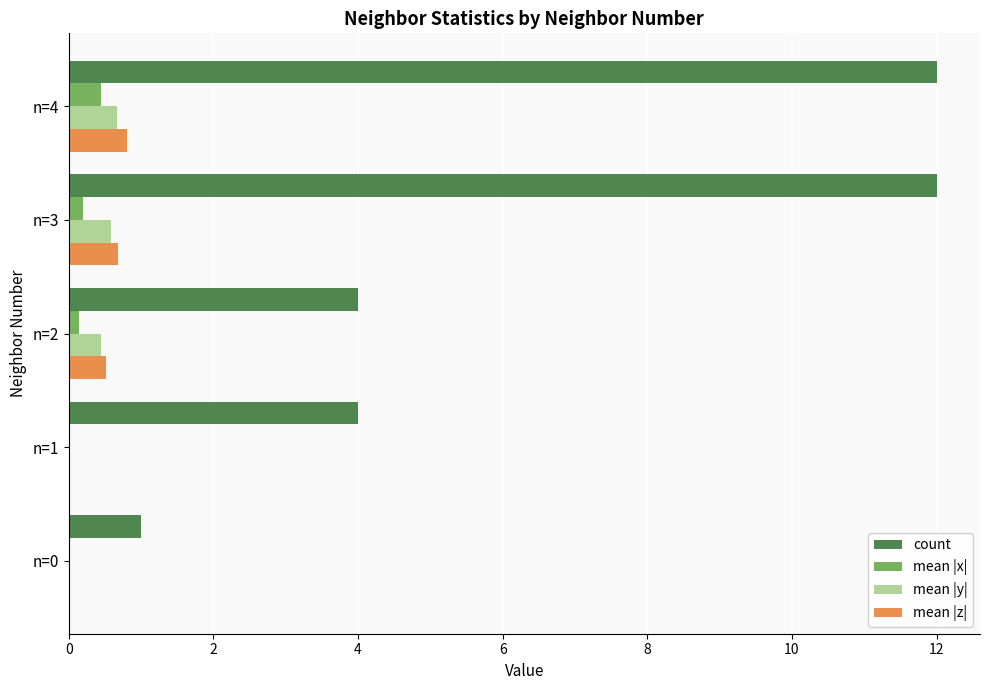

Between n=2 and n=3, which series saw the biggest shift?

count